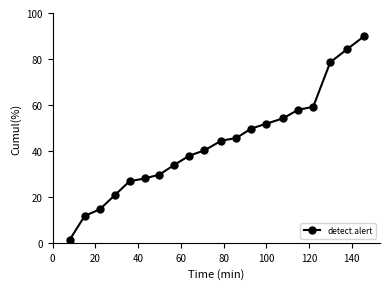

What is the value of the 18th point from the left?

78.6